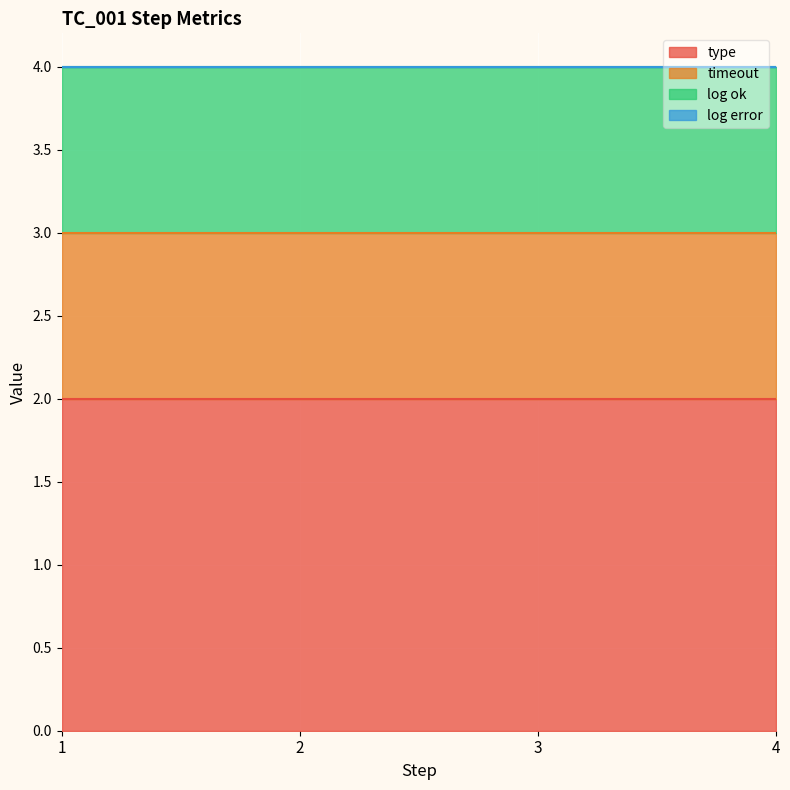

Which category has the highest value in the type series?

1